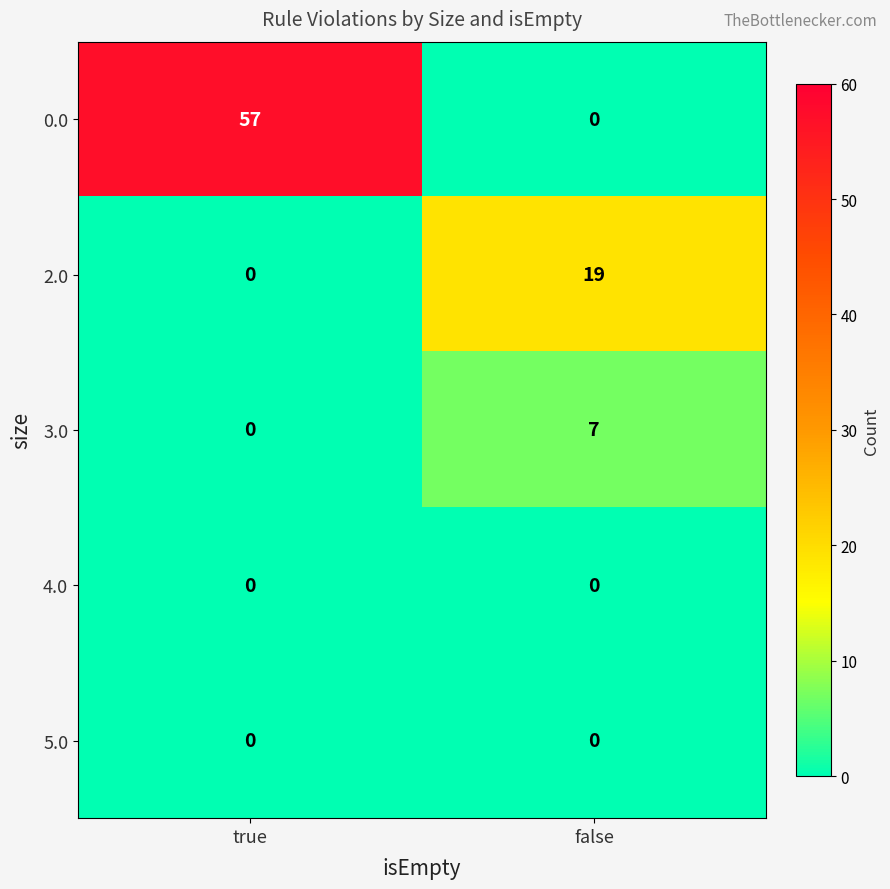

What is the total value across all series at true?

57